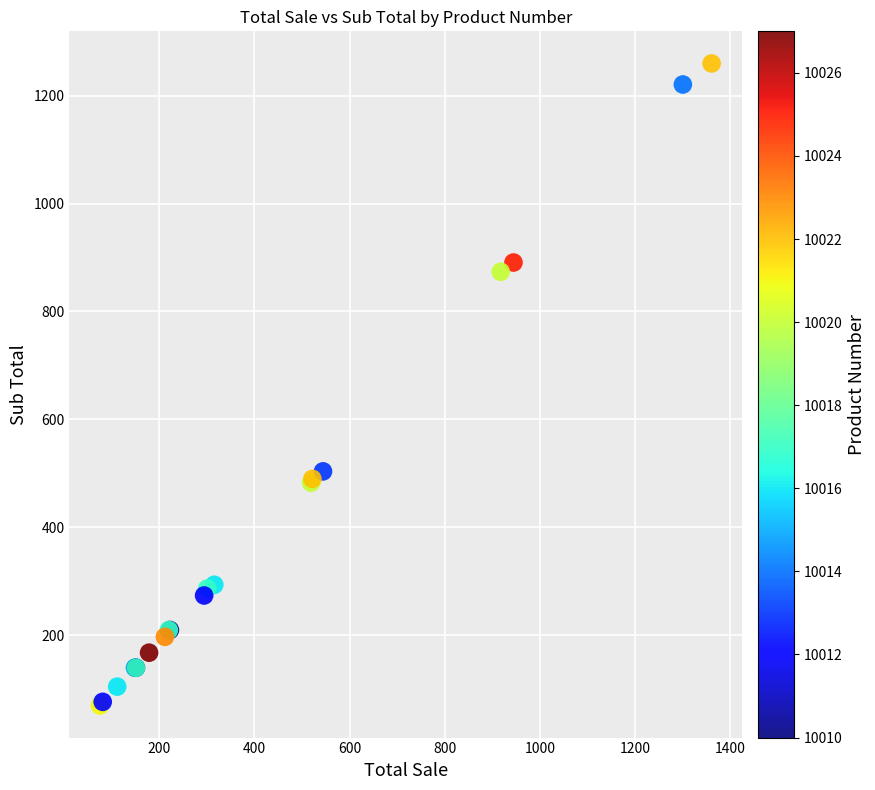

What Y value in the scatter plot is closest to 664?

503.7